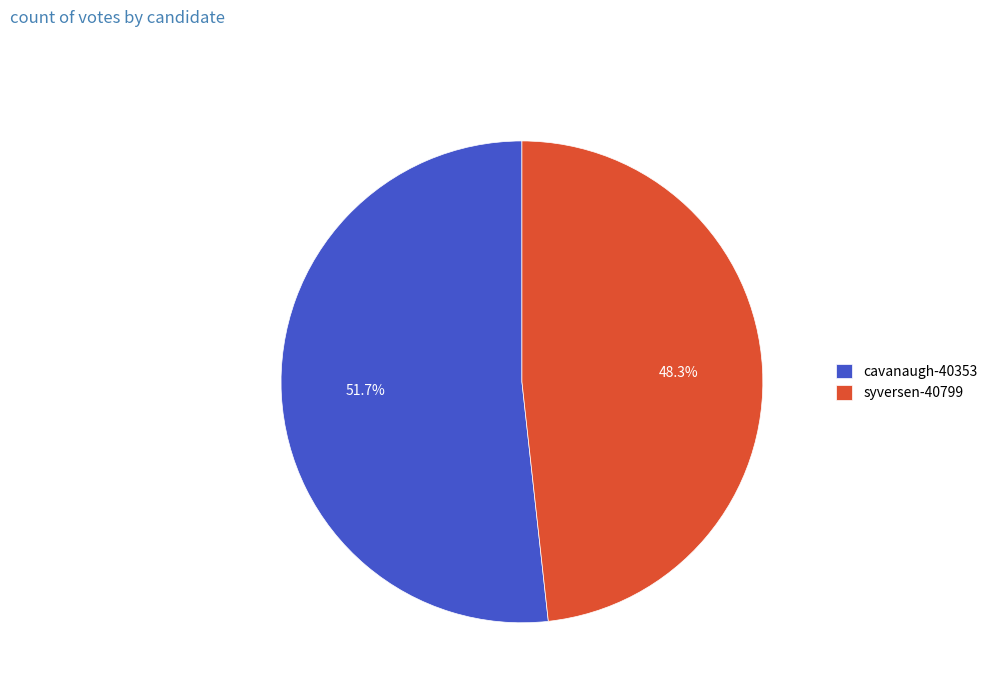

To the nearest percent, what is the difference between the cavanaugh-40353 and syversen-40799 slice percentages?

3%